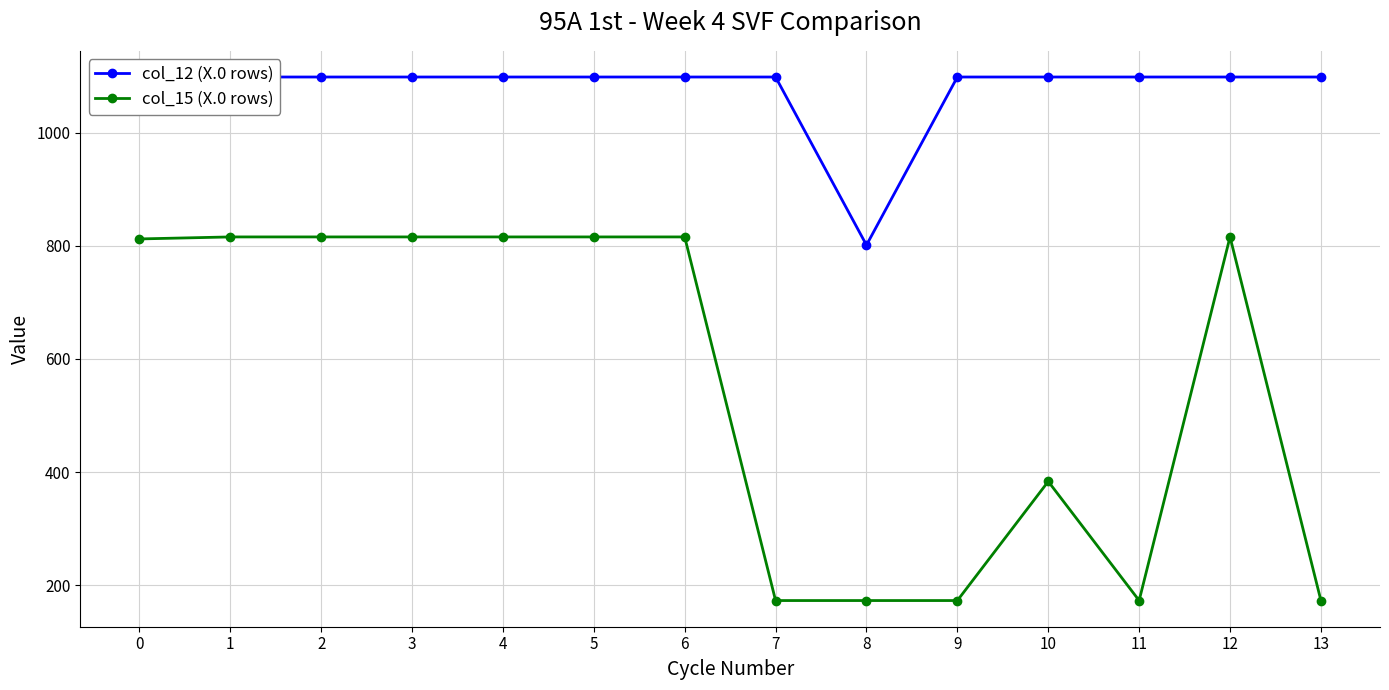

What are all the series names shown in the legend?

col_12 (X.0 rows), col_15 (X.0 rows)